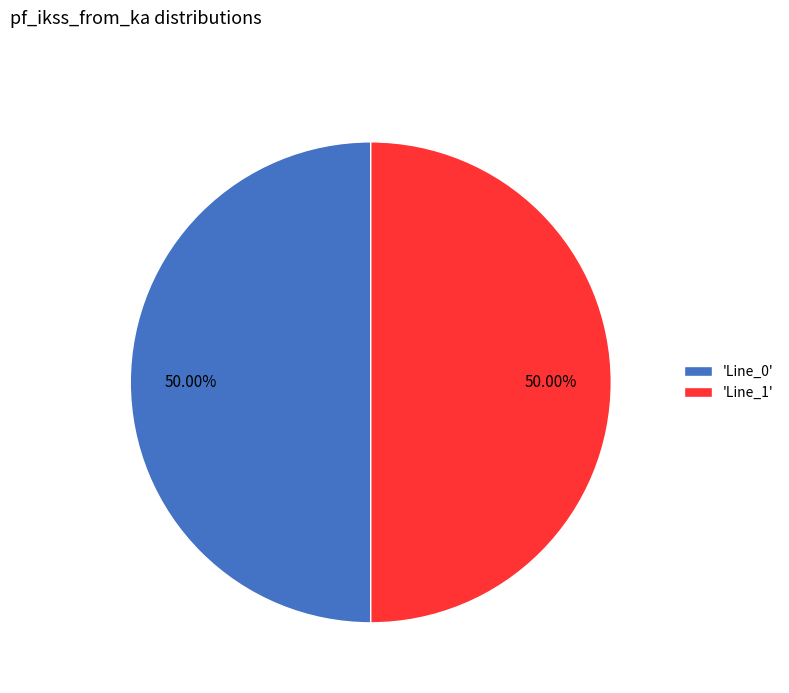

How many slices are in this pie chart?

2